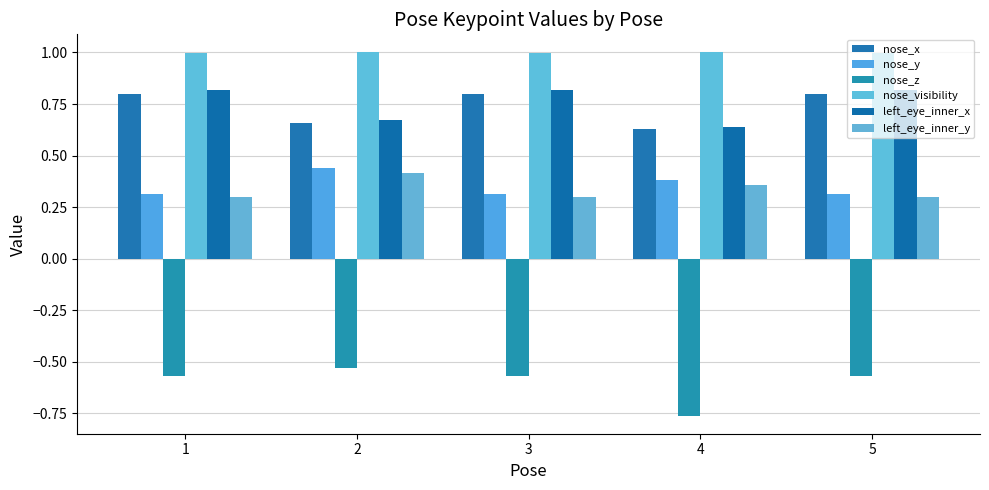

Count the number of categories in the chart.

5